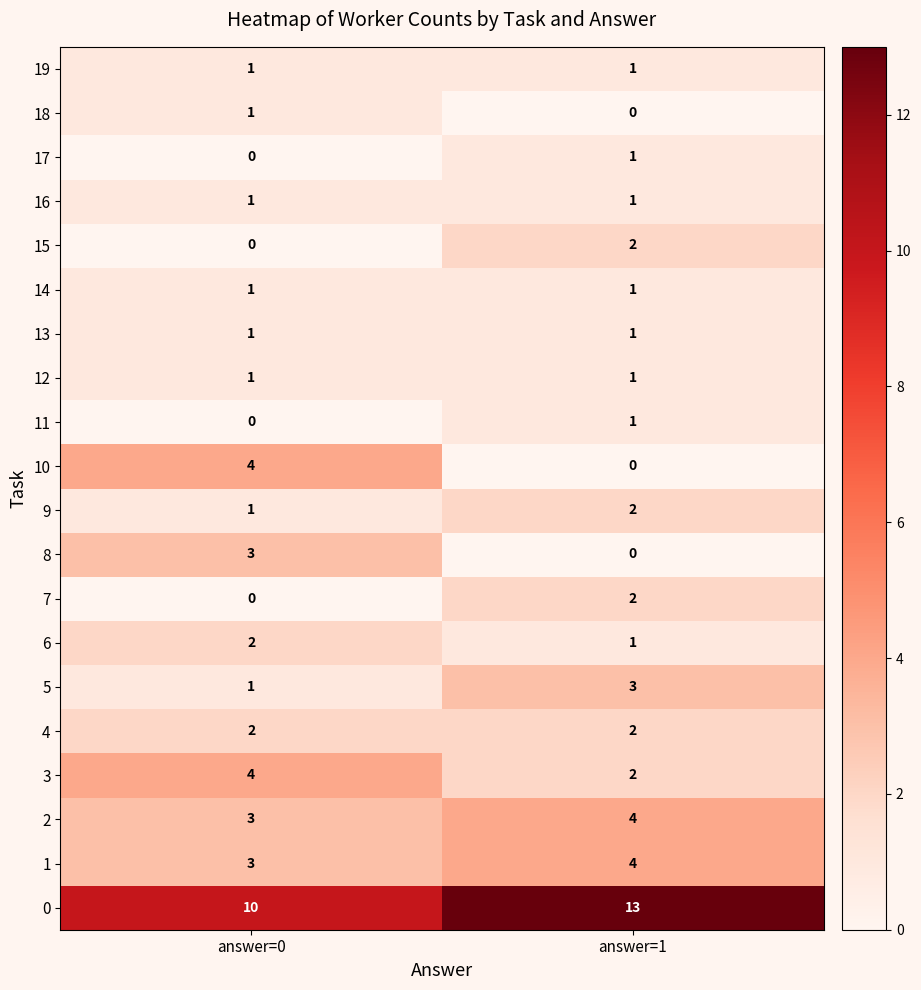

What is the difference between the highest and lowest values at answer=0?

10